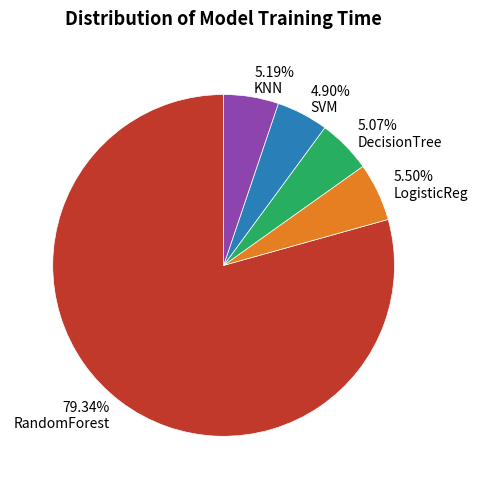

What is the largest slice in the pie chart?

RandomForest